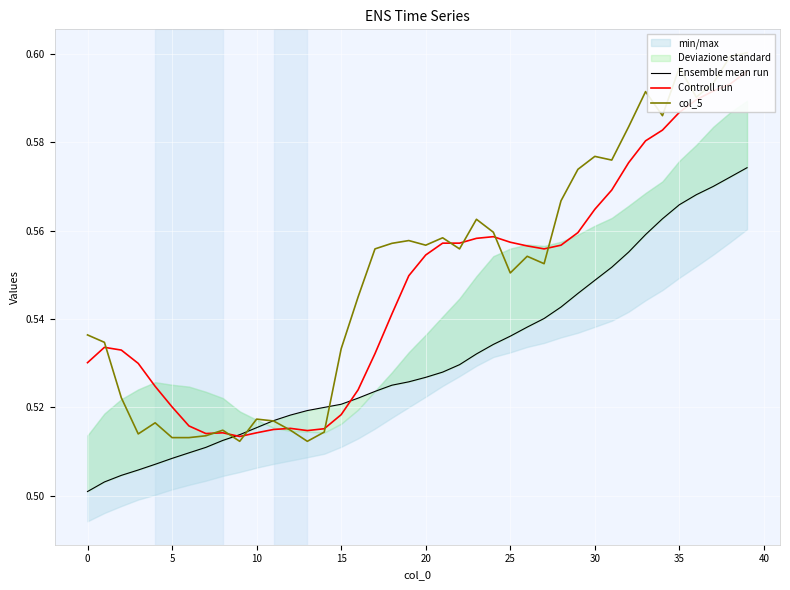

What is the label of the 29th point from the left?

28